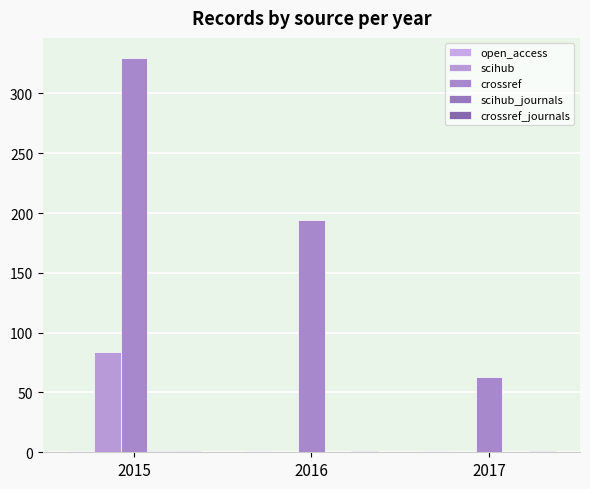

What is the average value of the crossref series?

196